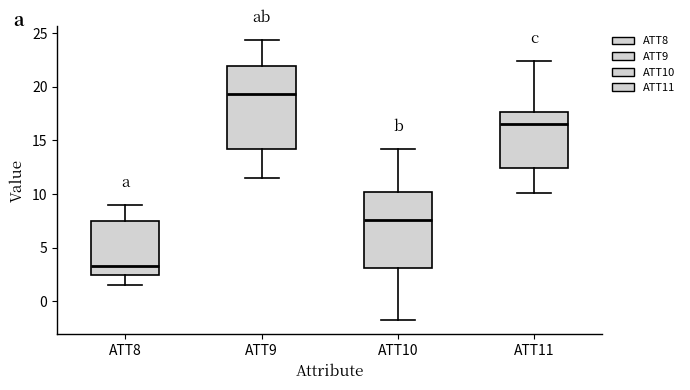

Which box's median line is the lowest?

ATT8